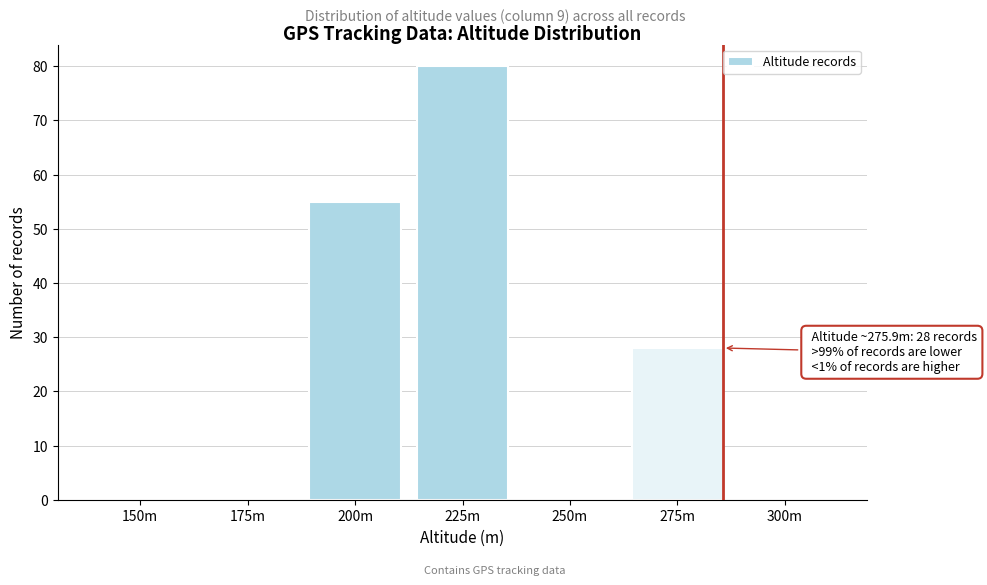

Reading right to left, transcribe all the data shown in this chart.

300m=0	275m=28	250m=0	225m=80	200m=55	175m=0	150m=0